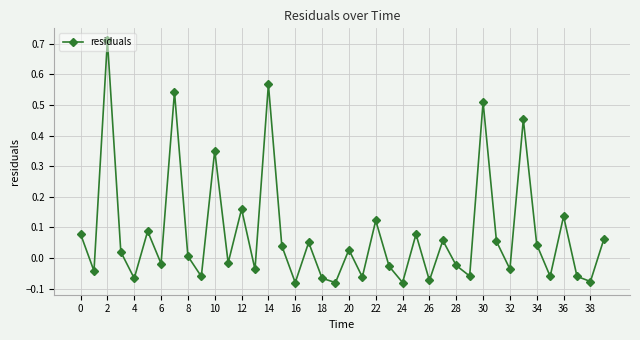

What is the difference between the maximum and minimum values?

0.8